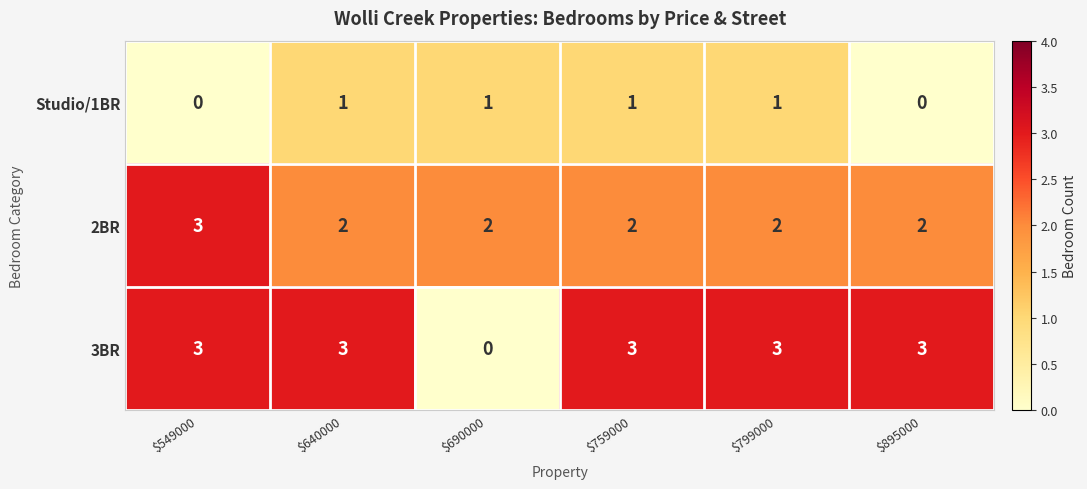

Which category has the highest value in the 2BR series?

$549000